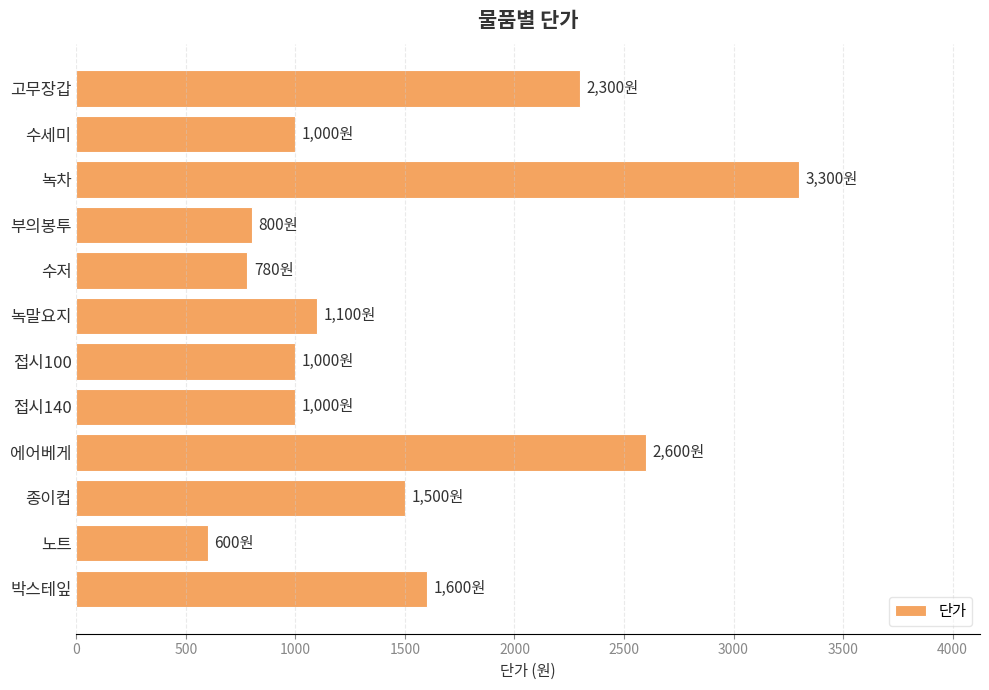

Is it true that the value at 종이컵 is 1500?

True